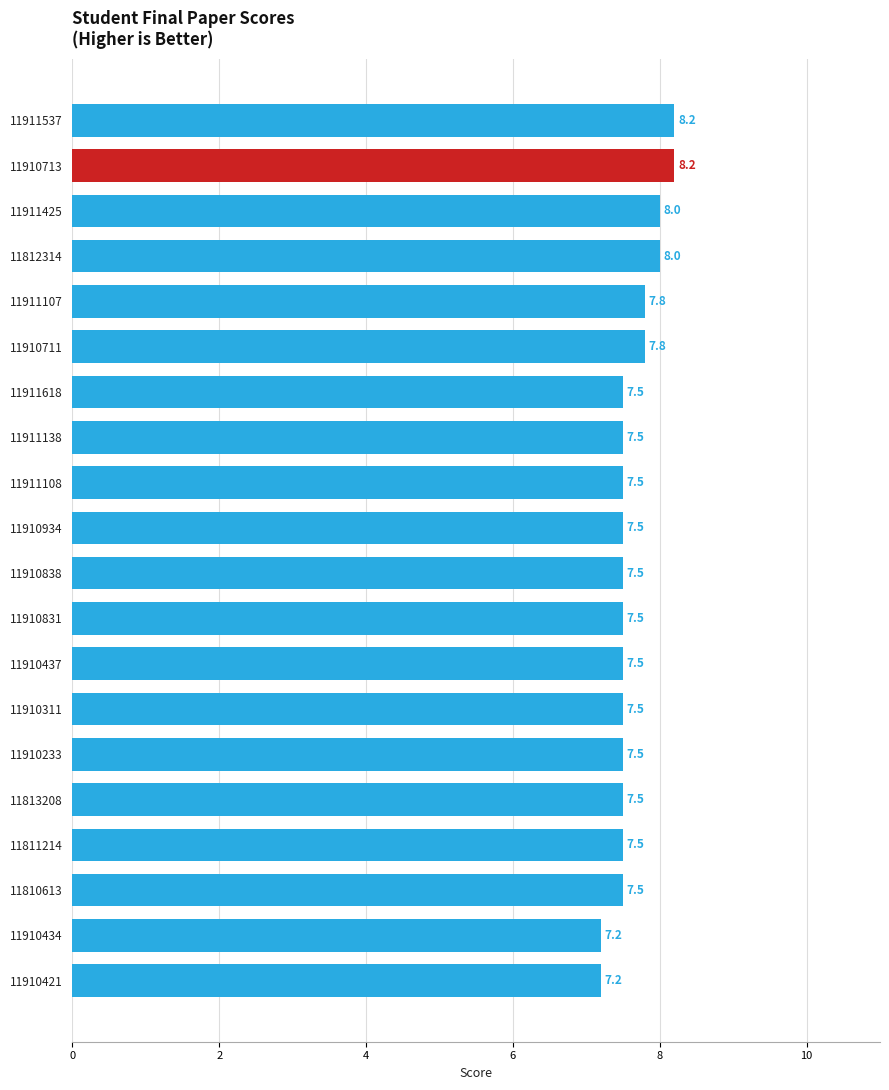

What is the ratio of the value at 11811214 to the value at 11812314?

0.9